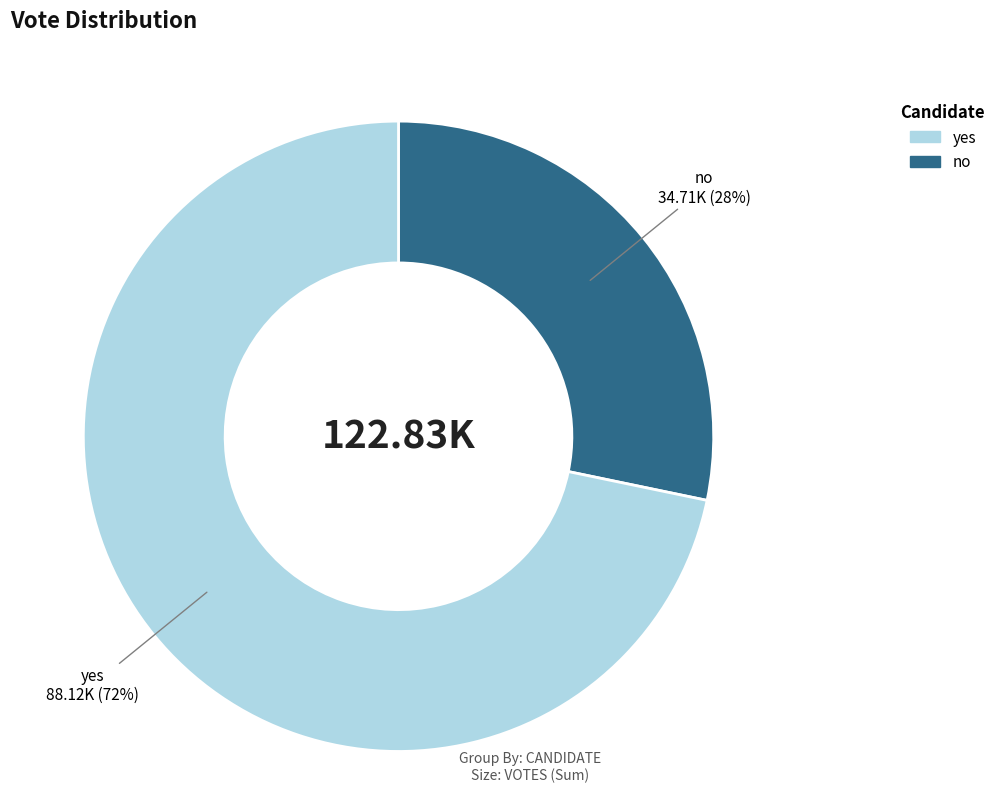

To the nearest percent, what portion does yes represent?

72%